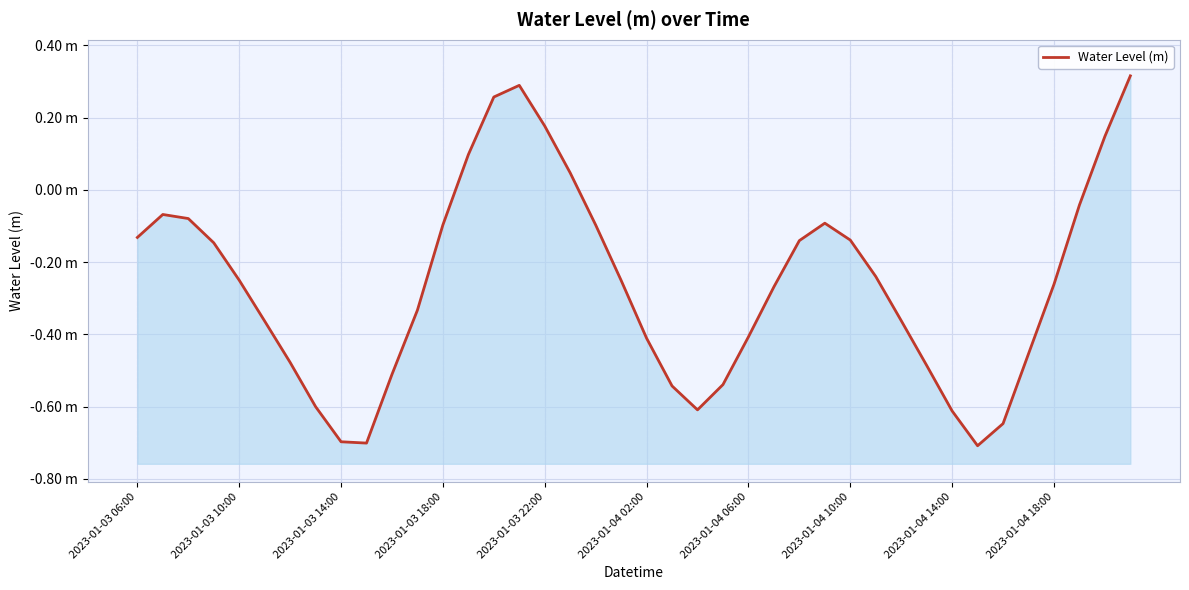

How many interior local valleys (lower than both neighbors) does the data have?

3